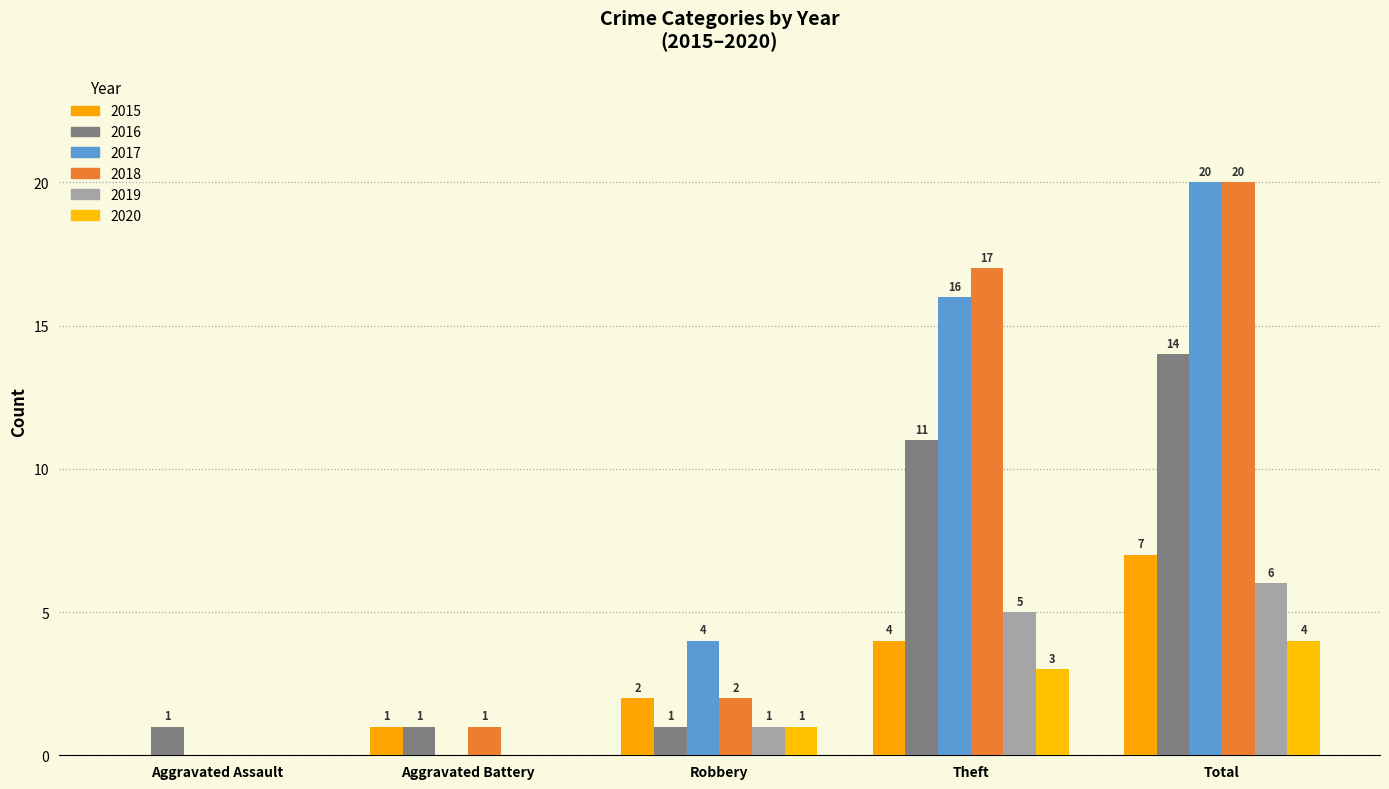

Which series has the largest total across all categories?

2017